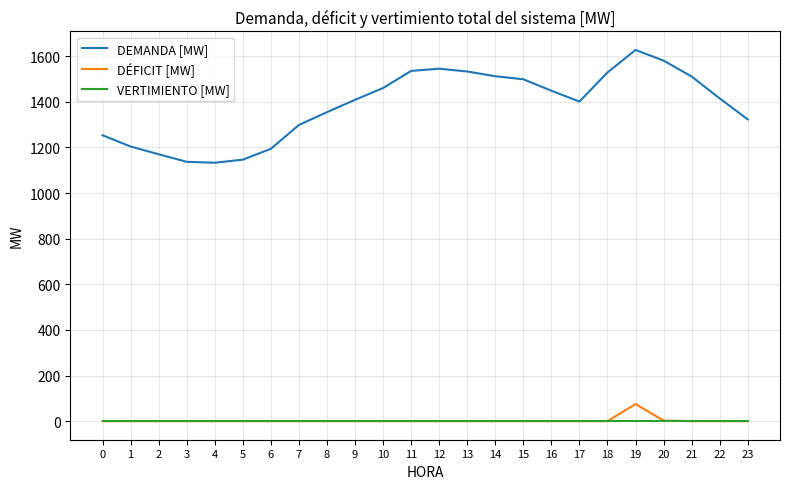

Which series has the largest total across all categories?

DEMANDA [MW]